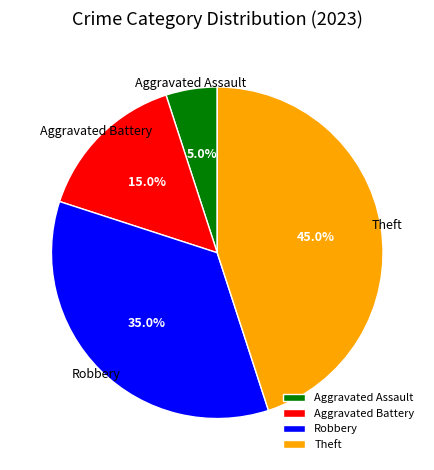

Approximately how many times larger is the value at Aggravated Assault compared to Aggravated Battery?

0.3